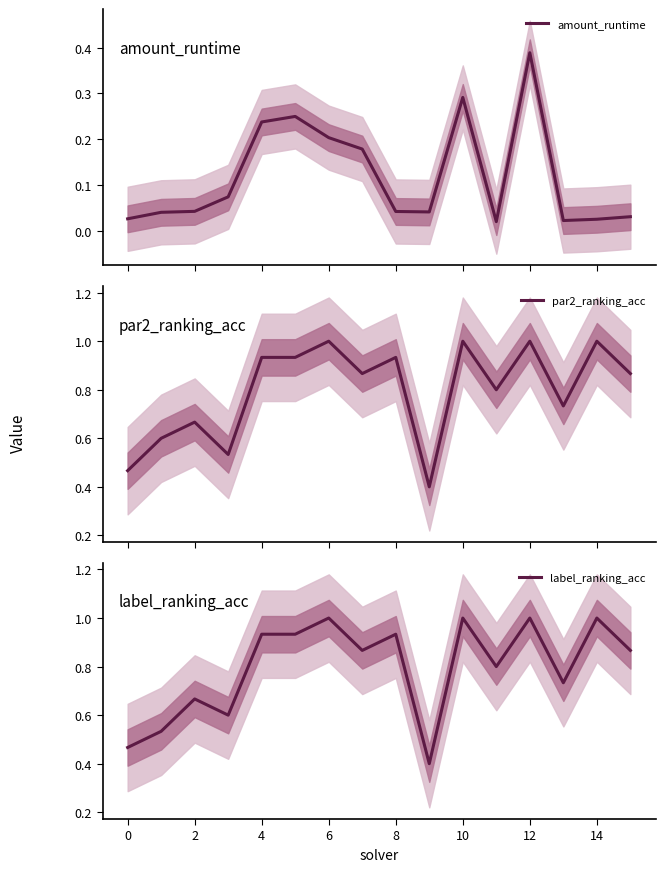

How many categories are shown in the chart?

16